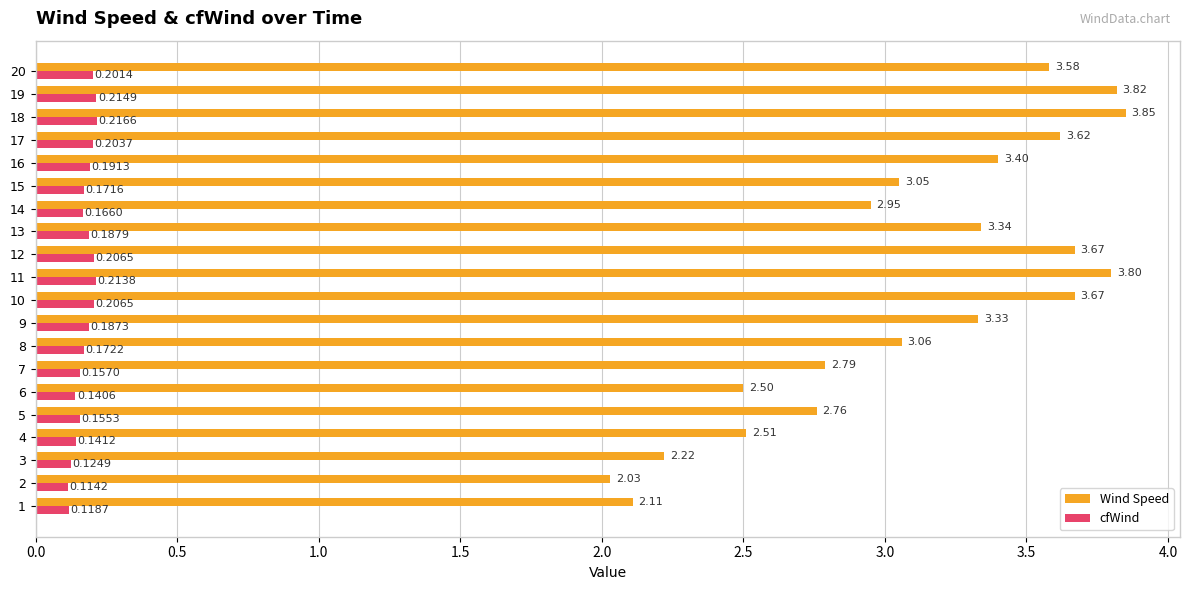

At which category does the chart reach its peak across all series?

18